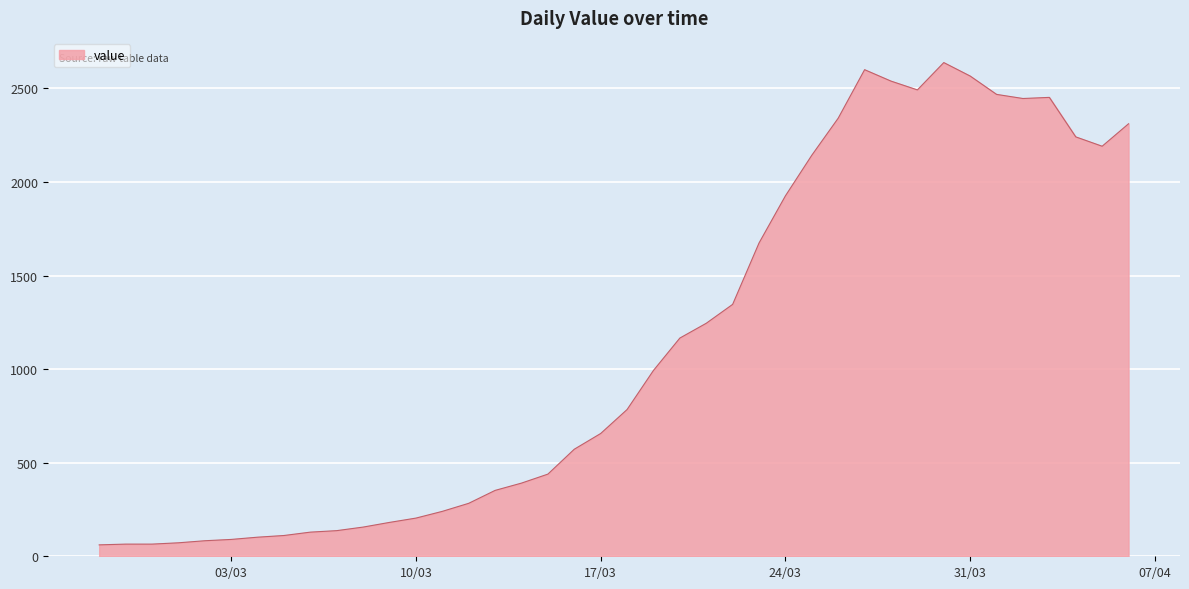

What is the difference between the maximum and minimum values?

2577